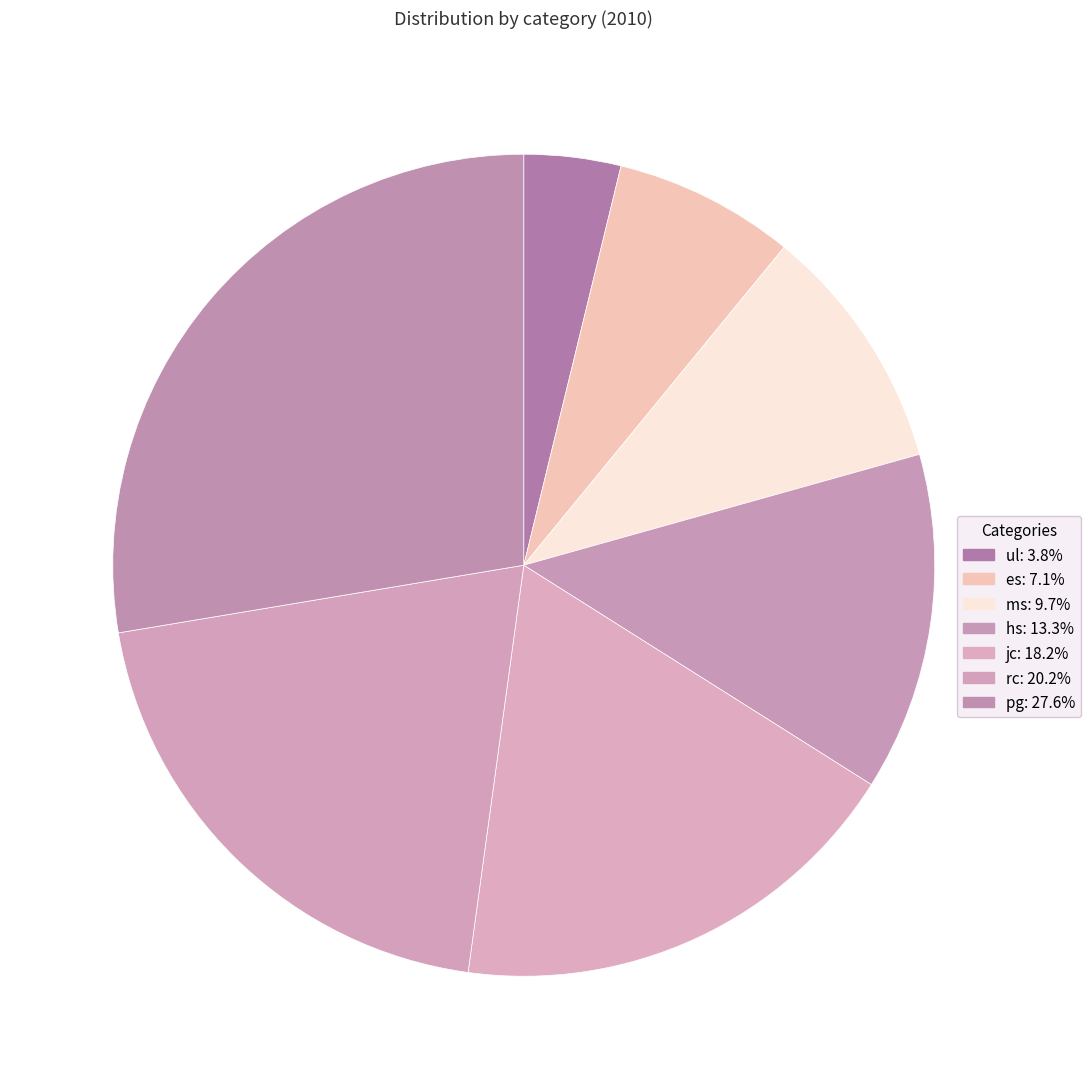

What percentage is the rc slice, to the nearest percent?

20%